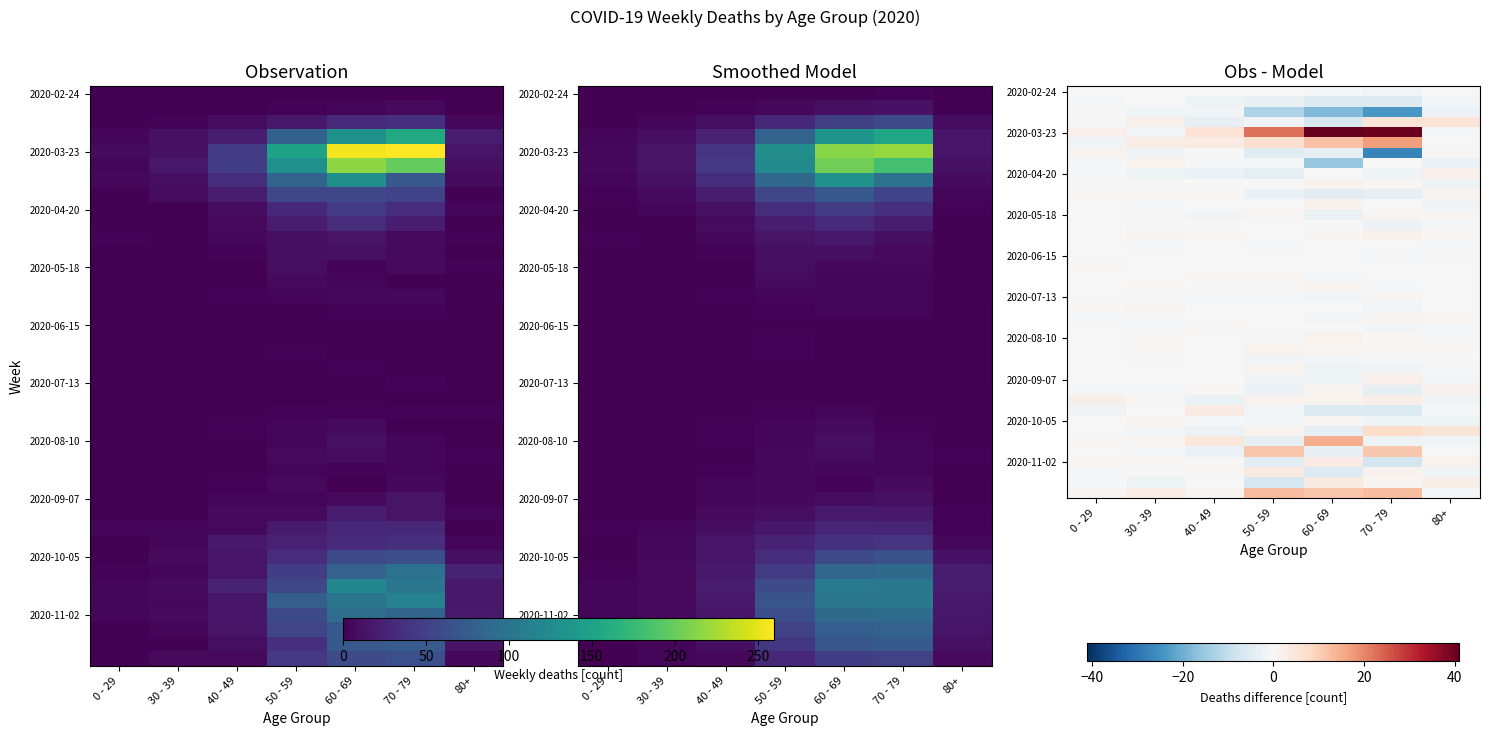

Between 50 - 59 and 80+, which is larger?

50 - 59